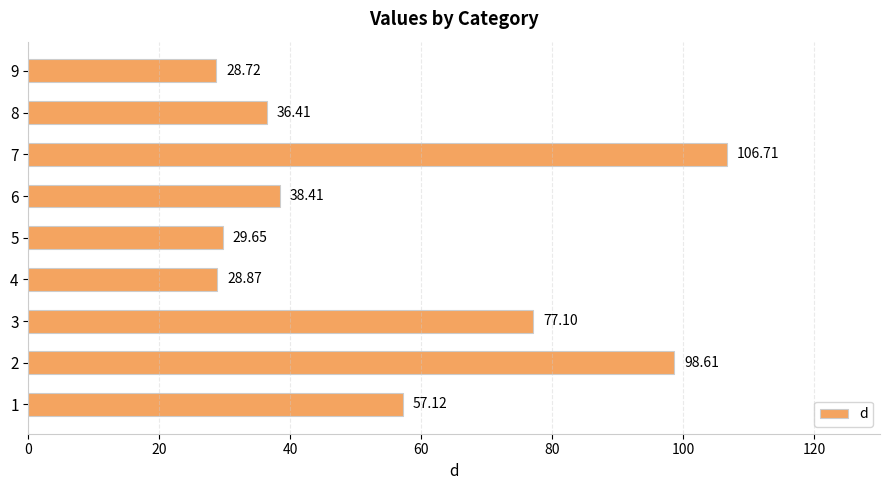

What is the change in value from 5 to 6?

+8.8